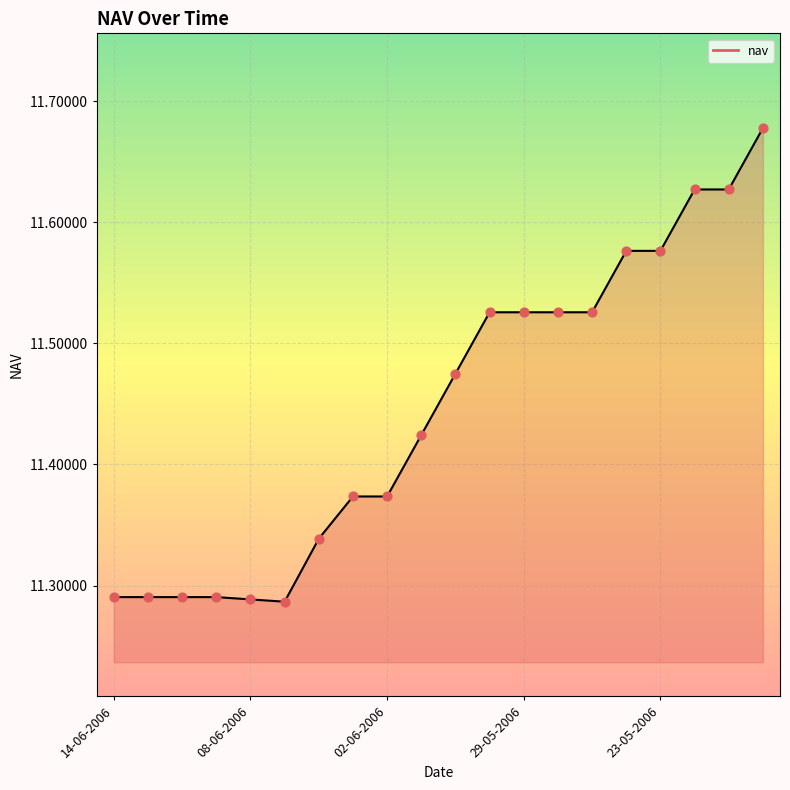

What is the difference between the maximum and minimum values?

0.4